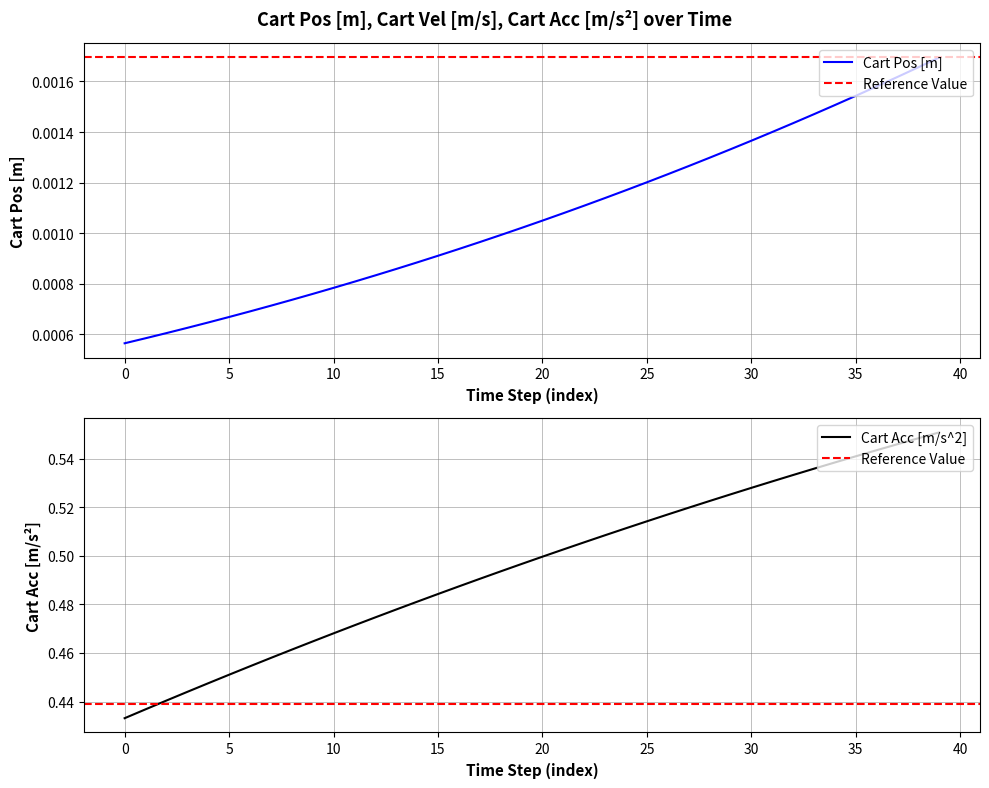

Is it true that Cart Vel [m/s] equals 0.8 at 35?

False